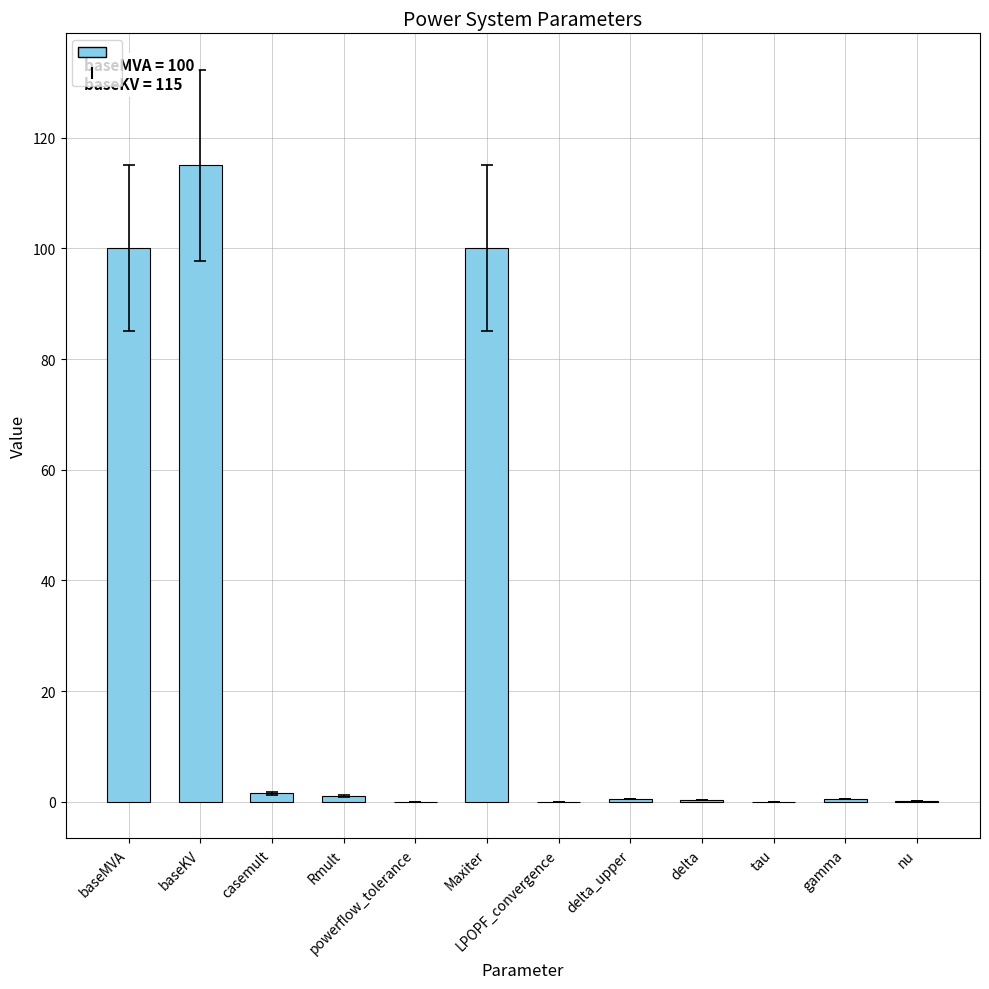

Is it true that the value at tau is 38.7?

False